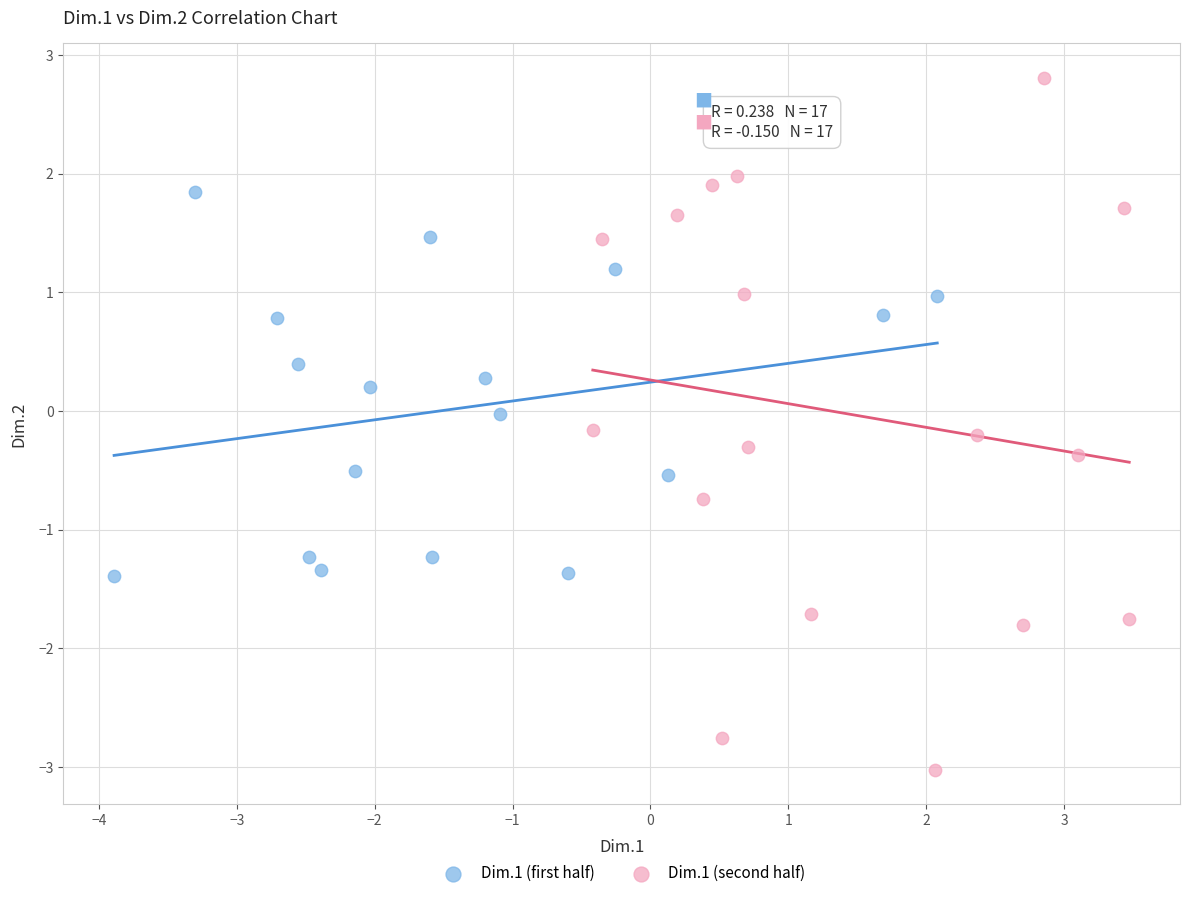

Which series has the largest Y range (max minus min)?

Dim.1 (second half)